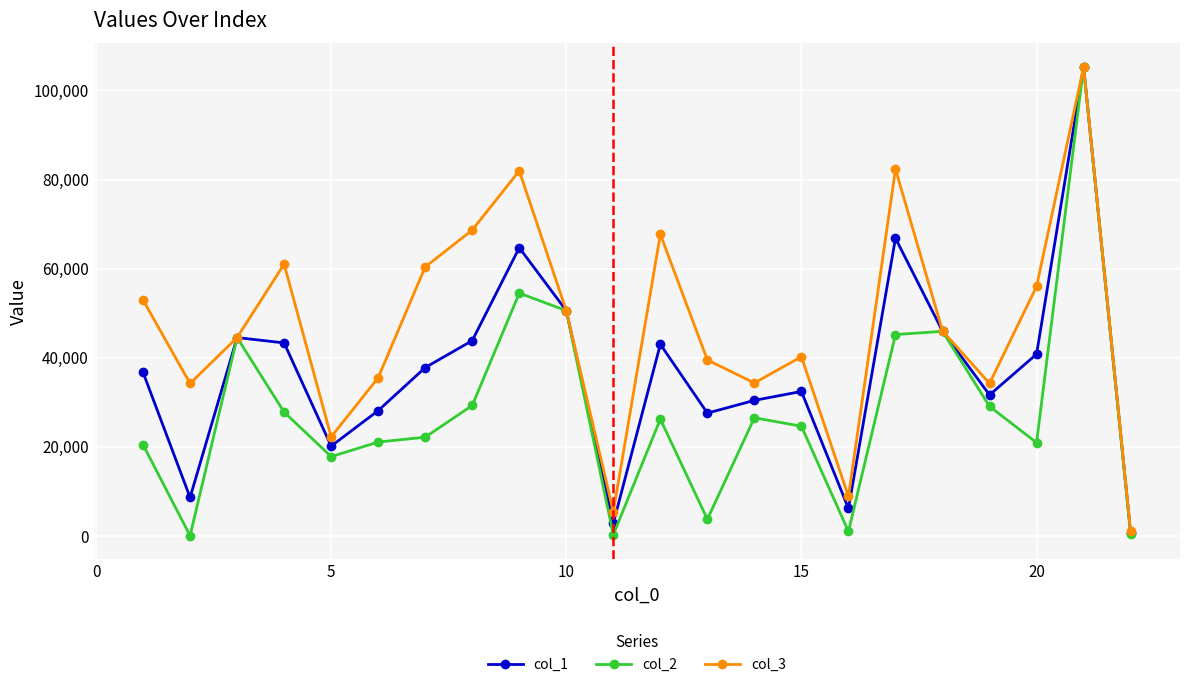

Rank the series by their average value, from highest to lowest.

col_3, col_1, col_2